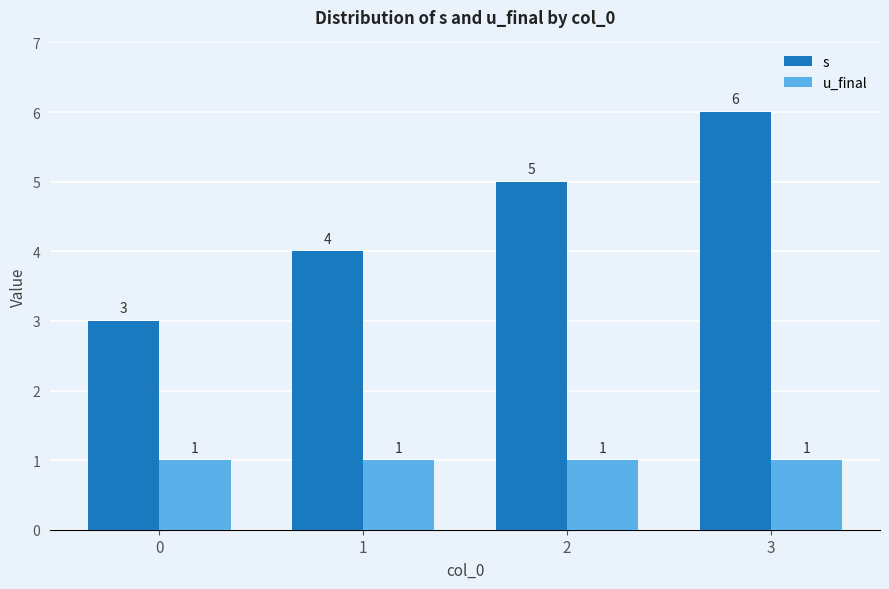

How many values in the s series are below 5?

2